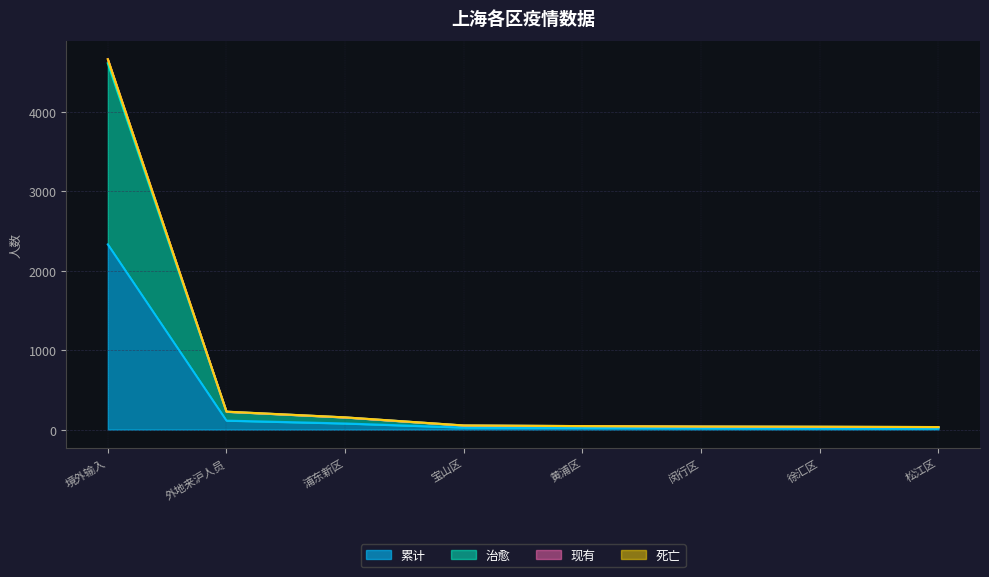

What is the minimum value shown in the chart?

16